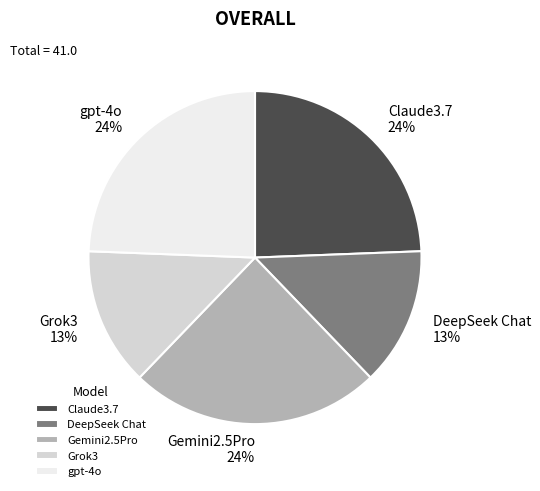

To the nearest percent, what percentage of the pie is Grok3?

13%